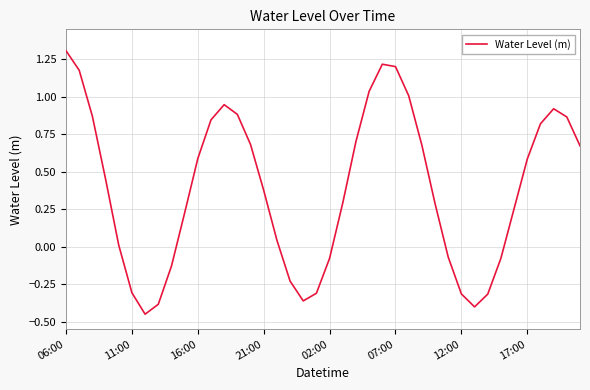

Count the number of data series in this chart.

1